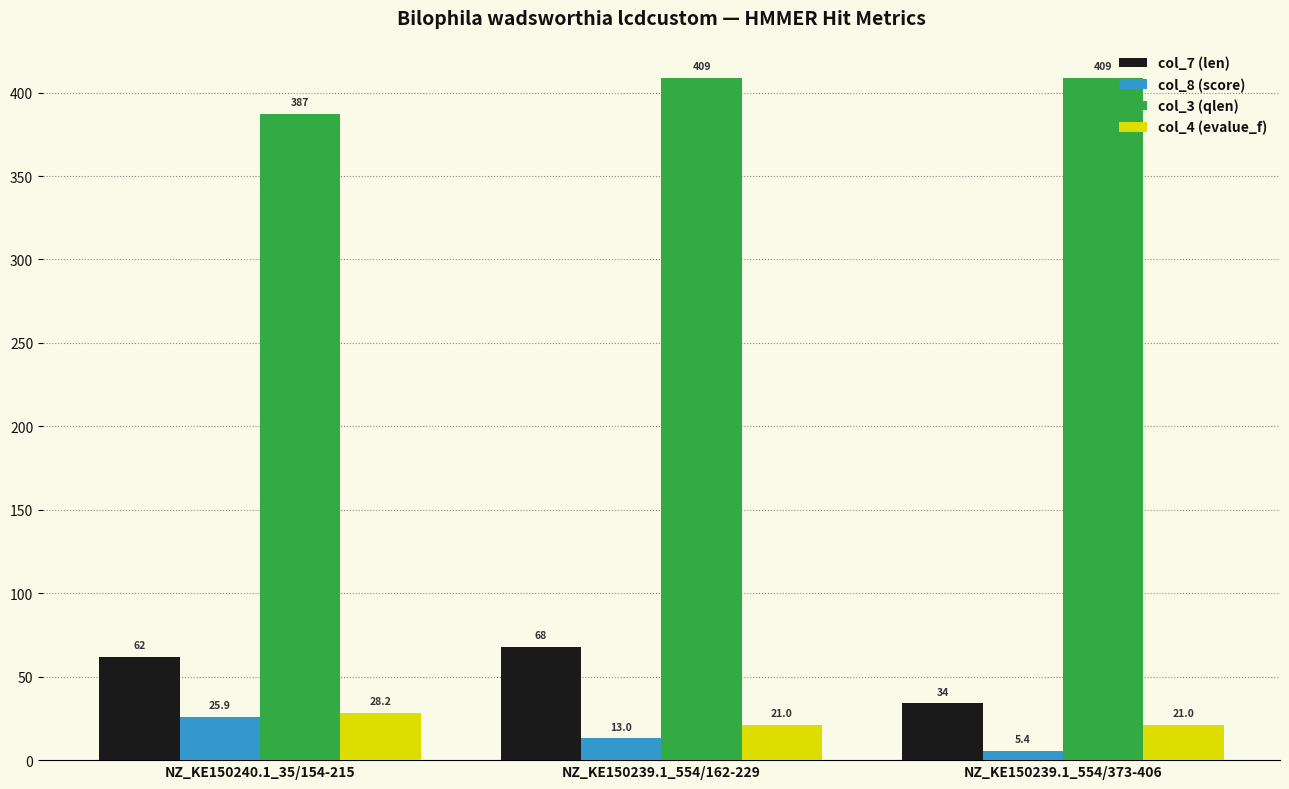

Is the value of col_7 (len) at NZ_KE150240.1_35/154-215 greater than the value of col_8 (score) at NZ_KE150240.1_35/154-215?

Yes